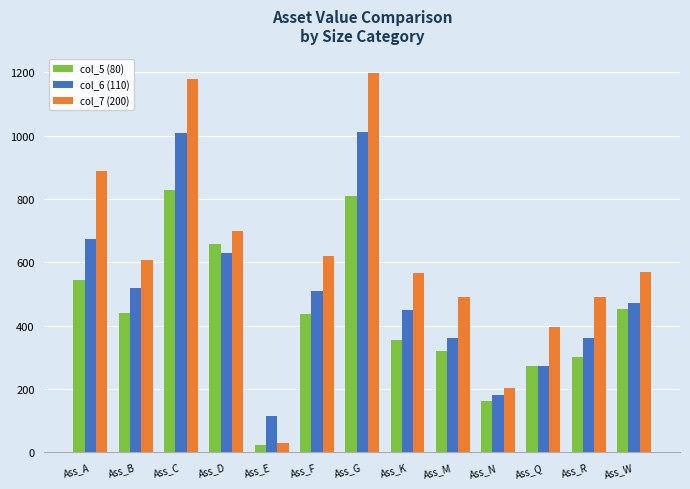

Which series has the largest total across all categories?

col_7 (200)